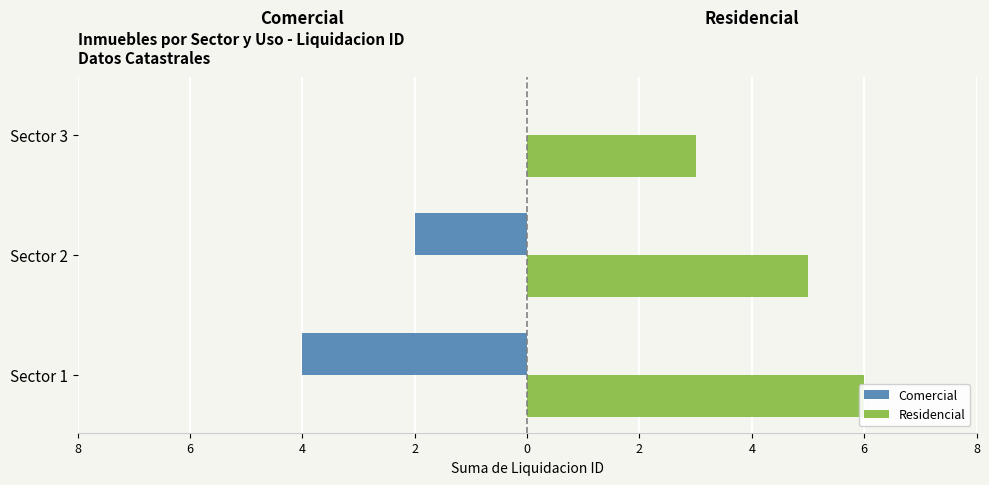

What is the average value of the Residencial series?

5